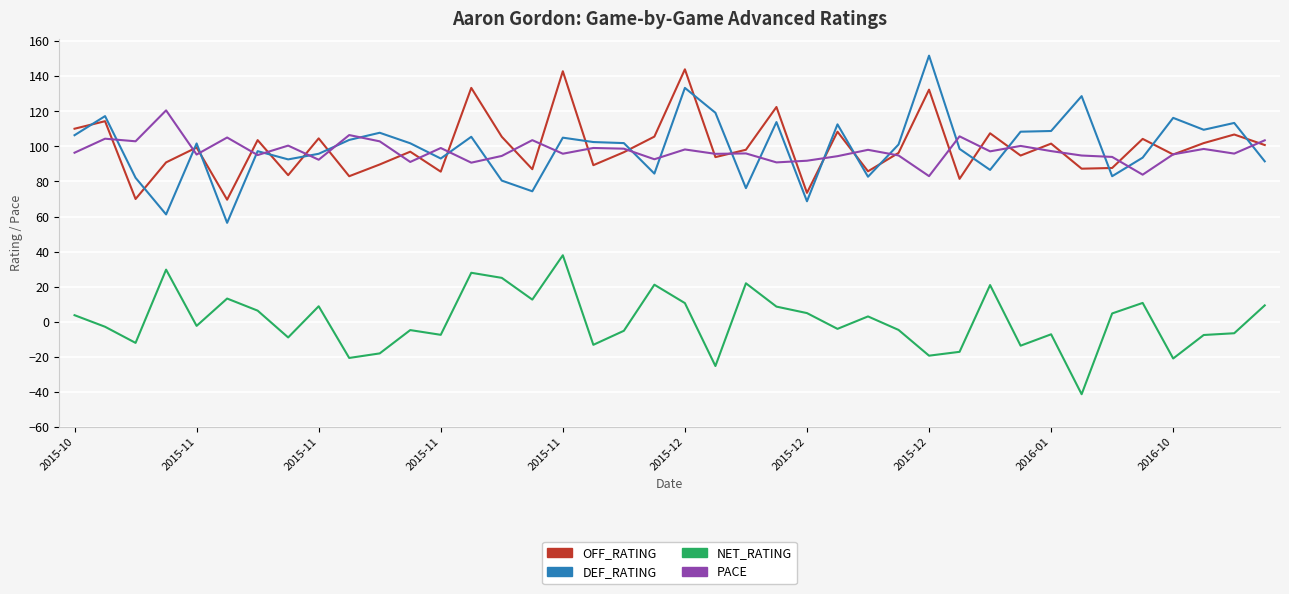

True or false: PACE and NET_RATING intersect in this chart.

False